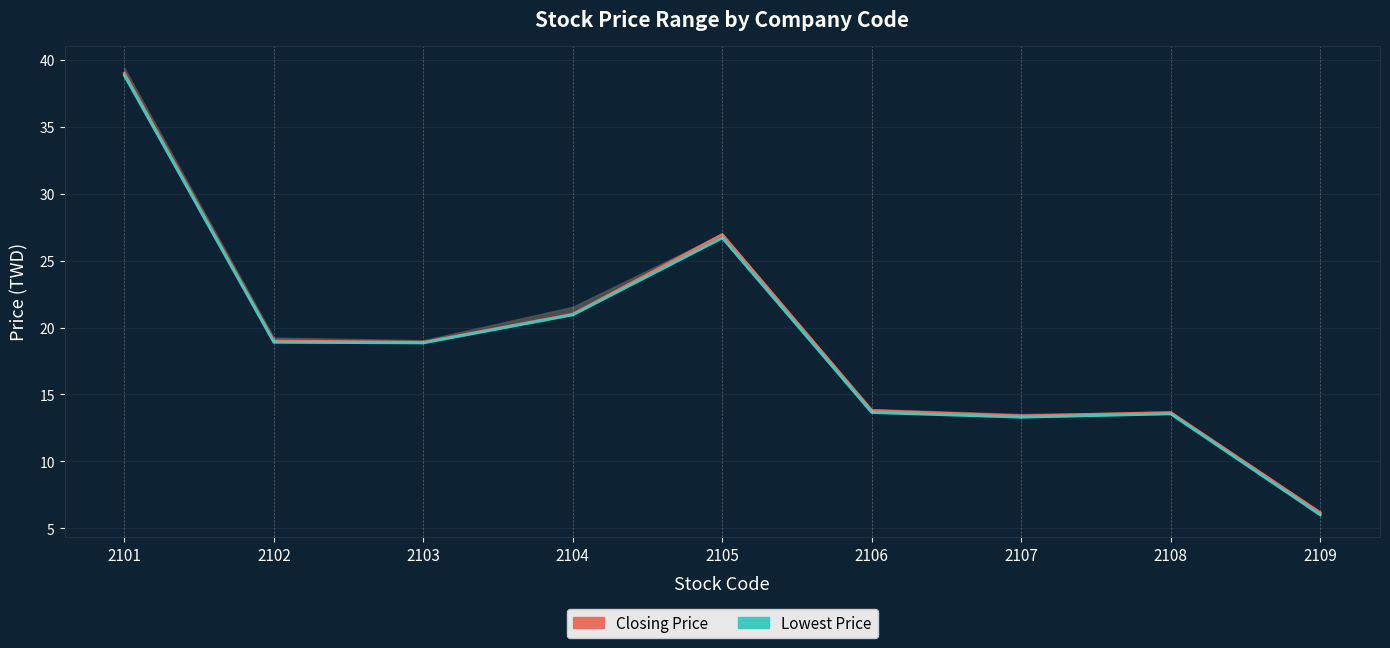

Rank the categories by Closing Price value from lowest to highest.

2109, 2107, 2108, 2106, 2103, 2102, 2104, 2105, 2101